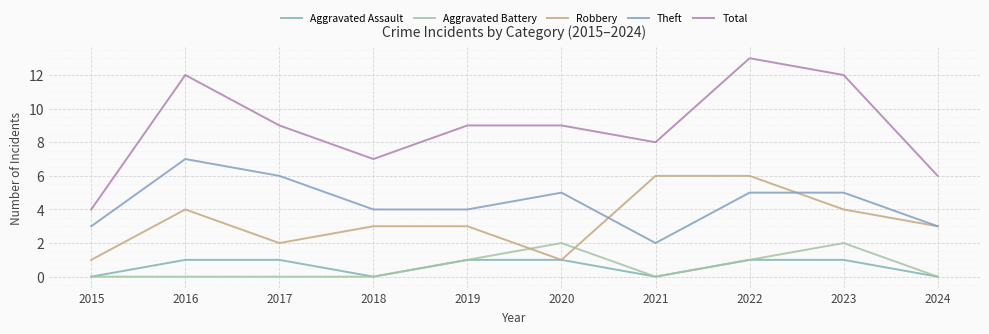

Reading left to right, transcribe all the data shown in this chart.

Aggravated Assault: 0	1	1	0	1	1	0	1	1	0
Aggravated Battery: 0	0	0	0	1	2	0	1	2	0
Robbery: 1	4	2	3	3	1	6	6	4	3
Theft: 3	7	6	4	4	5	2	5	5	3
Total: 4	12	9	7	9	9	8	13	12	6